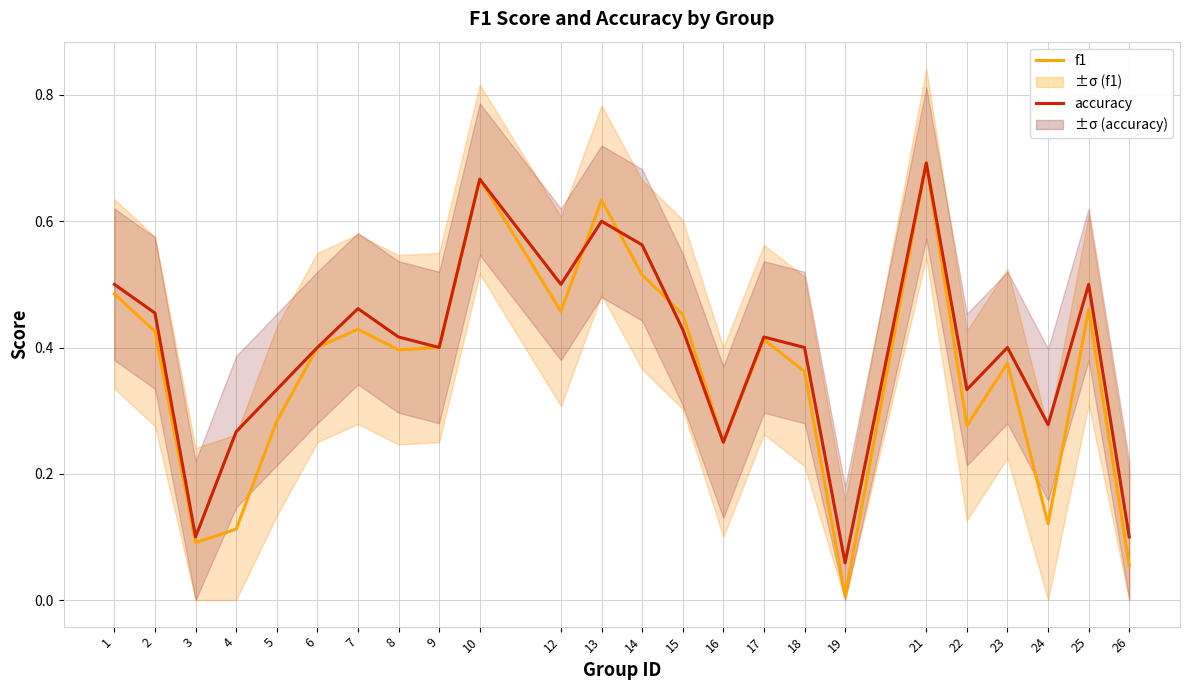

Which has a higher value, 5 or 23?

23